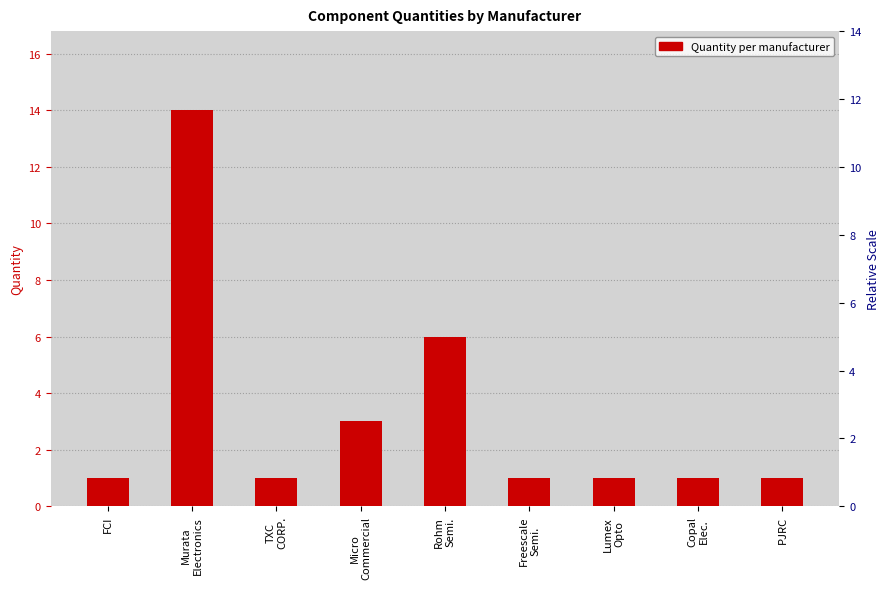

What is the average value?

3